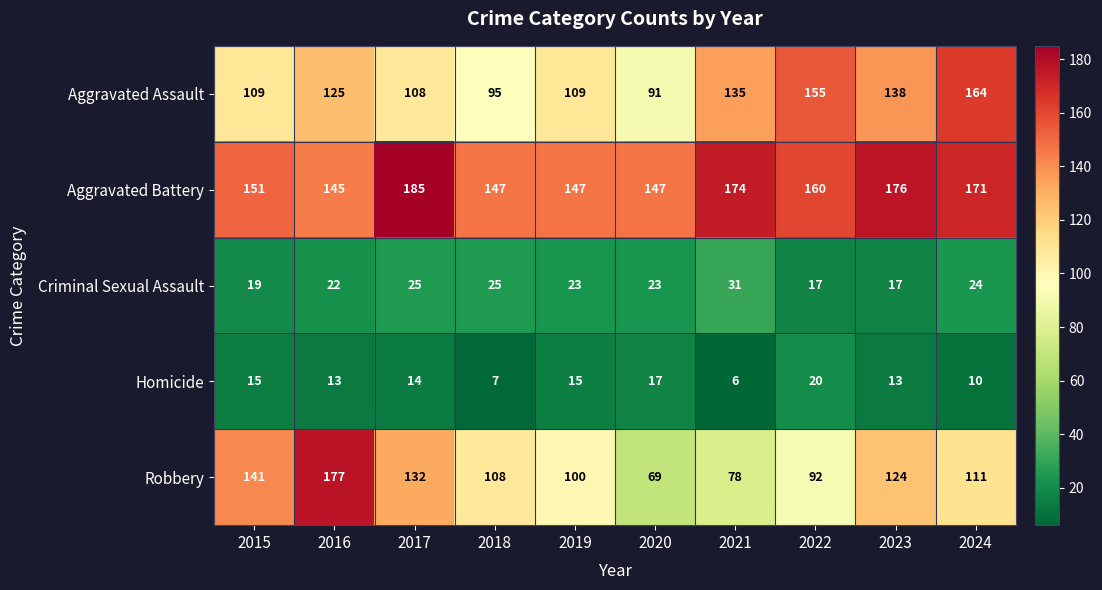

Which series has the widest spread of values?

Robbery